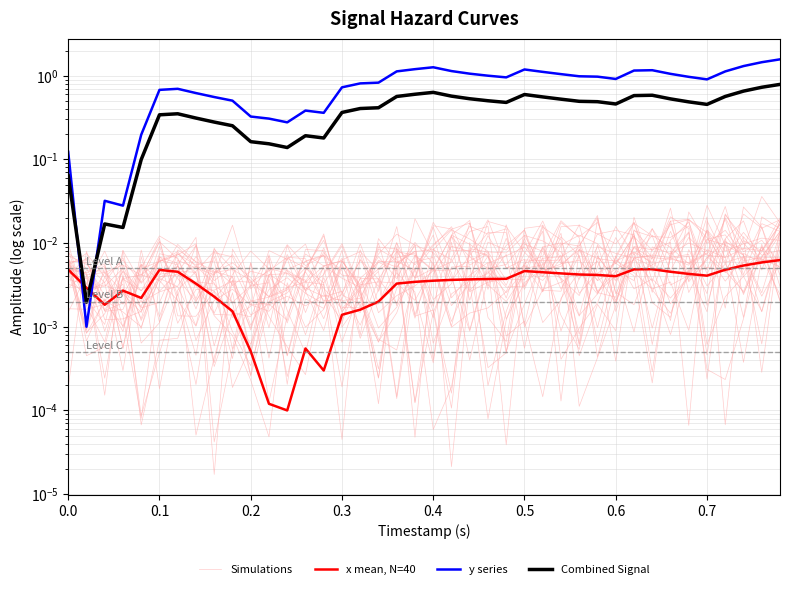

Is the value of Simulations at 24 greater than the value of y series at 0.3?

No